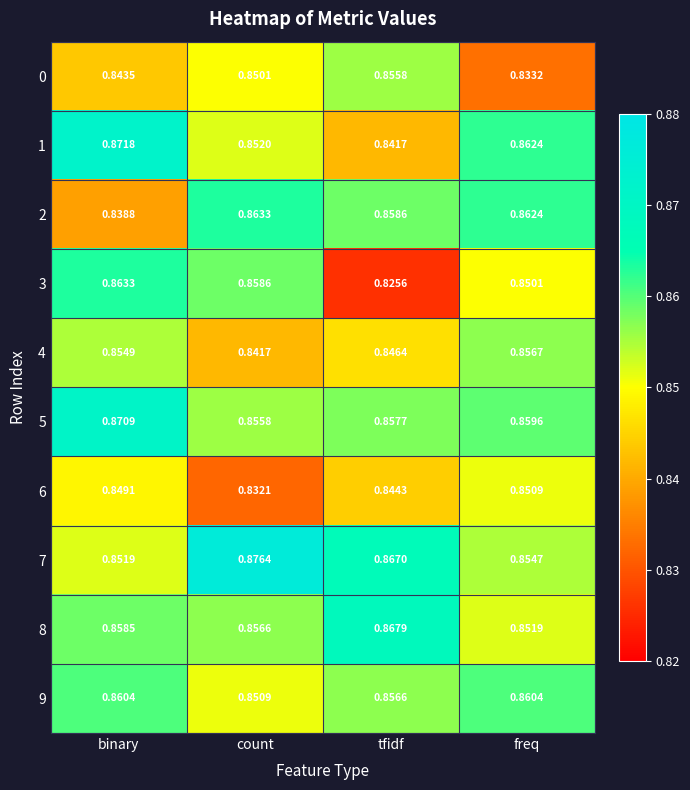

Rank the categories by 8 value from lowest to highest.

freq, count, binary, tfidf